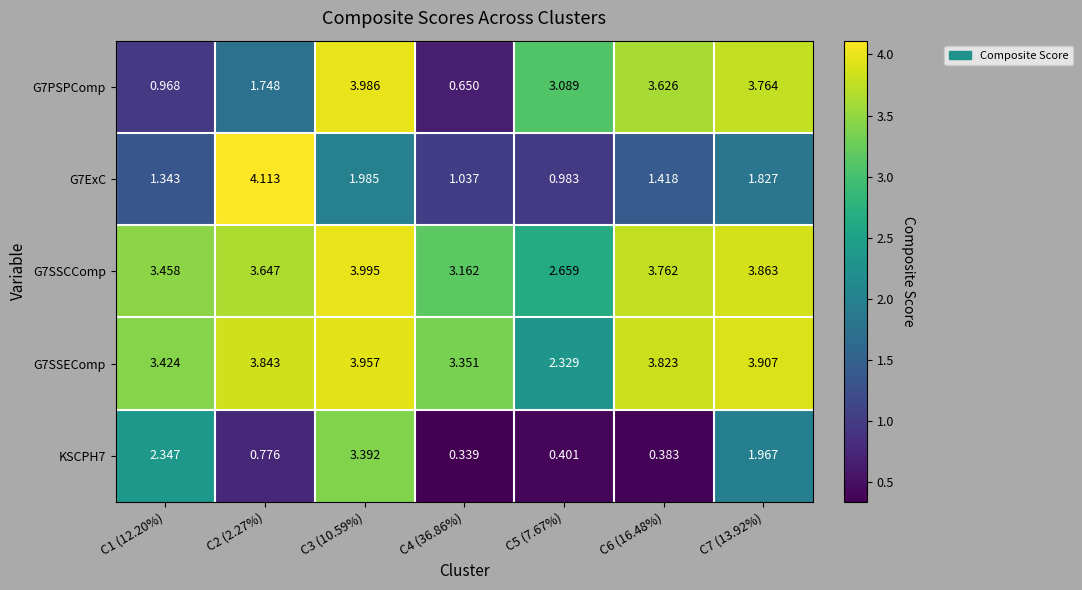

Which series changed the most between C2 (2.27%) and C4 (36.86%)?

G7ExC